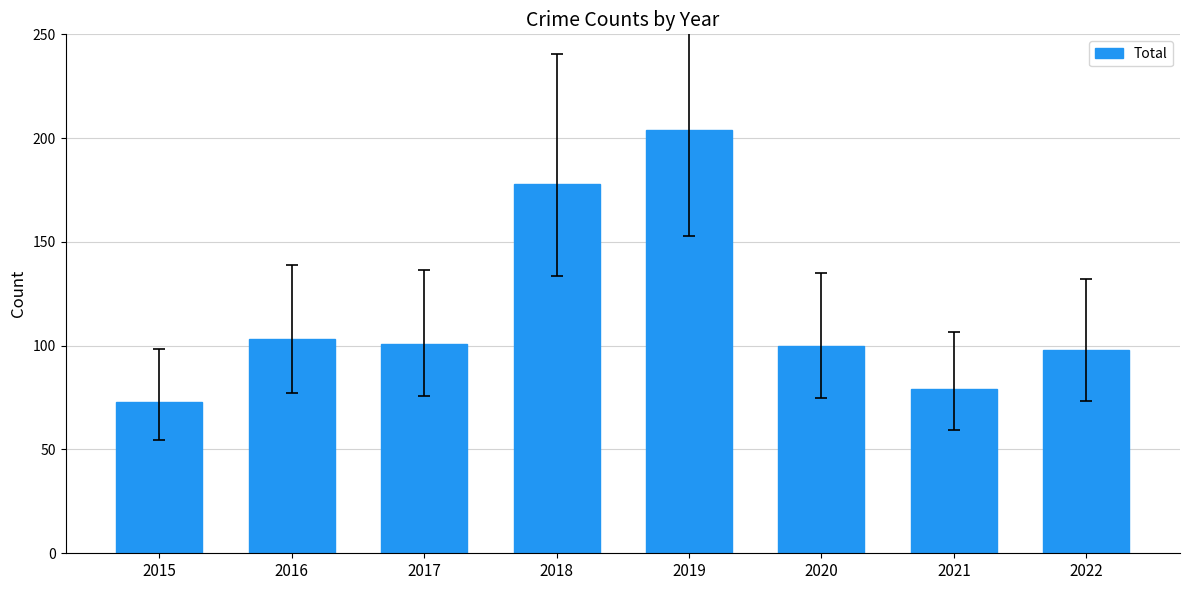

Read the value at 2017.

101